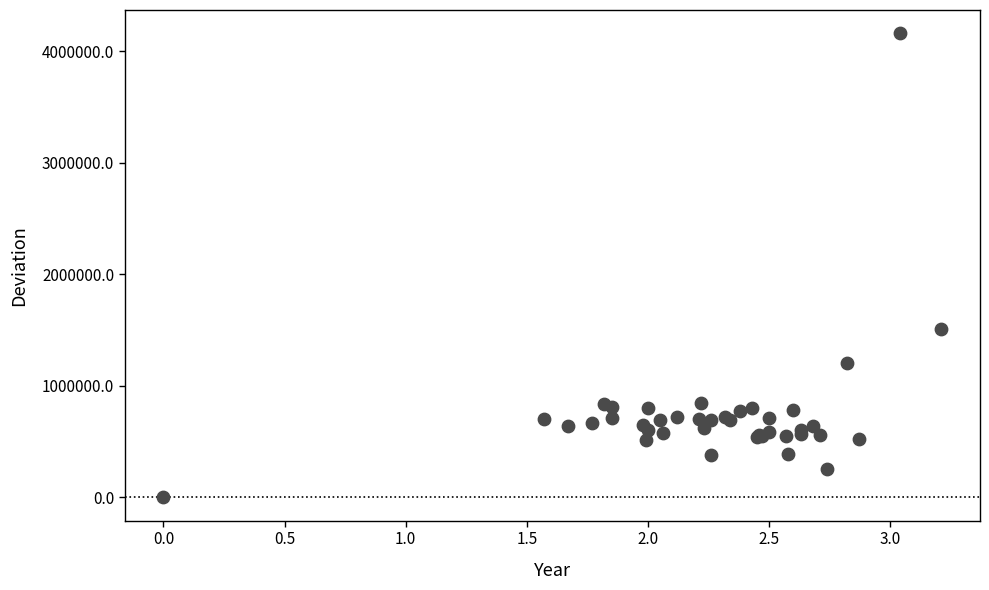

What Y value in the scatter plot is closest to 2081500?

1513000